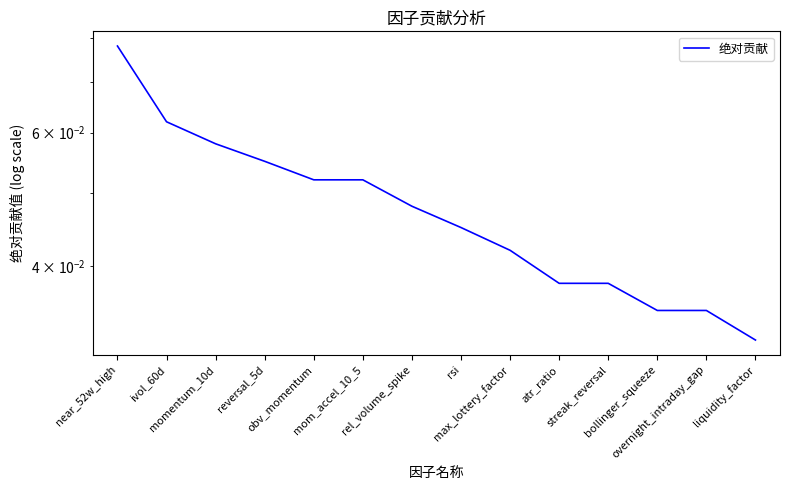

At which label is the value closest to 0?

liquidity_factor